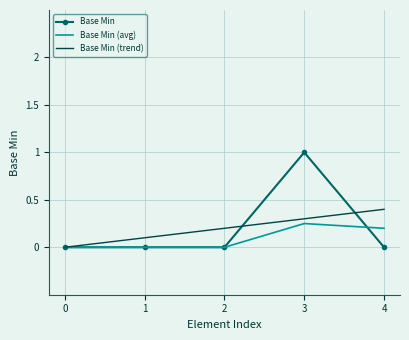

At which category is the sum across all series the highest?

3